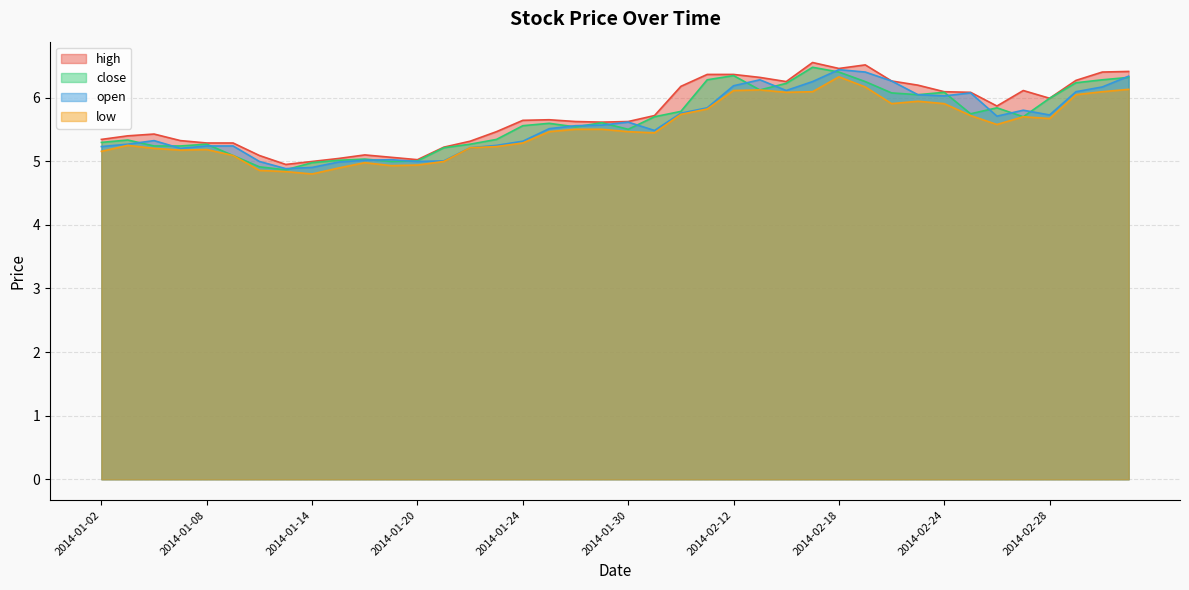

True or false: low has a value of 1.7 at 2014-01-28.

False